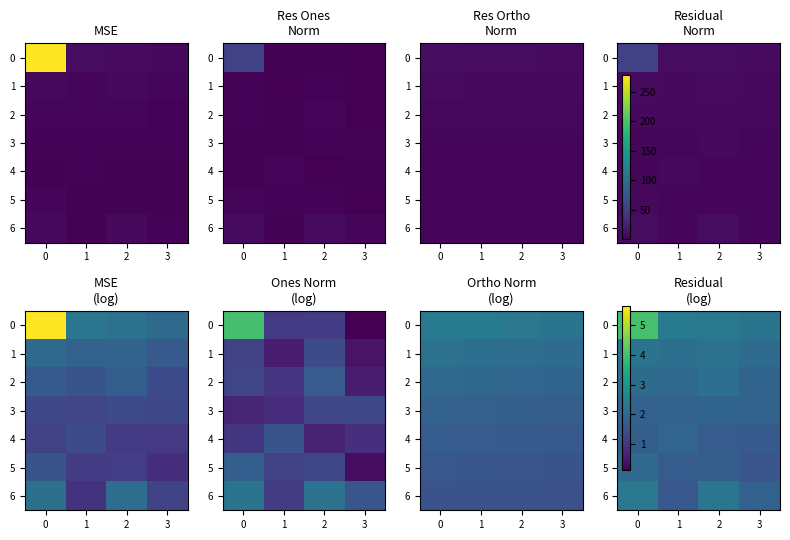

What is the minimum value for 5?

1.6